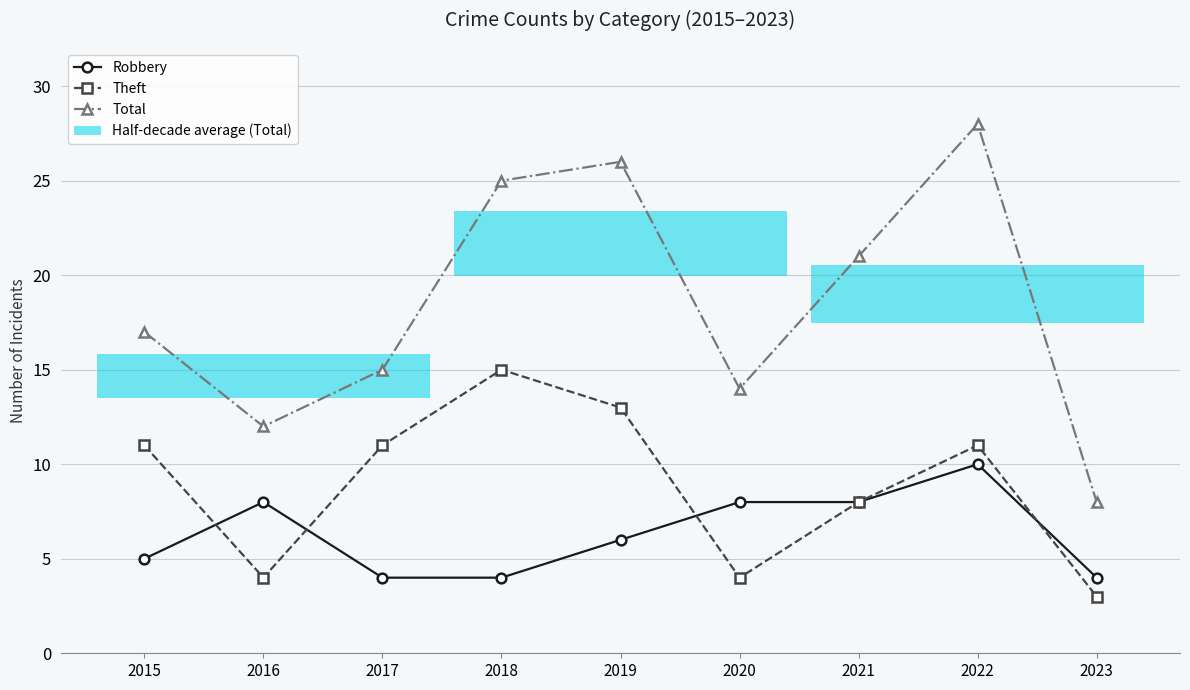

Rank the categories by Robbery value from highest to lowest.

2022, 2016, 2020, 2021, 2019, 2015, 2017, 2018, 2023